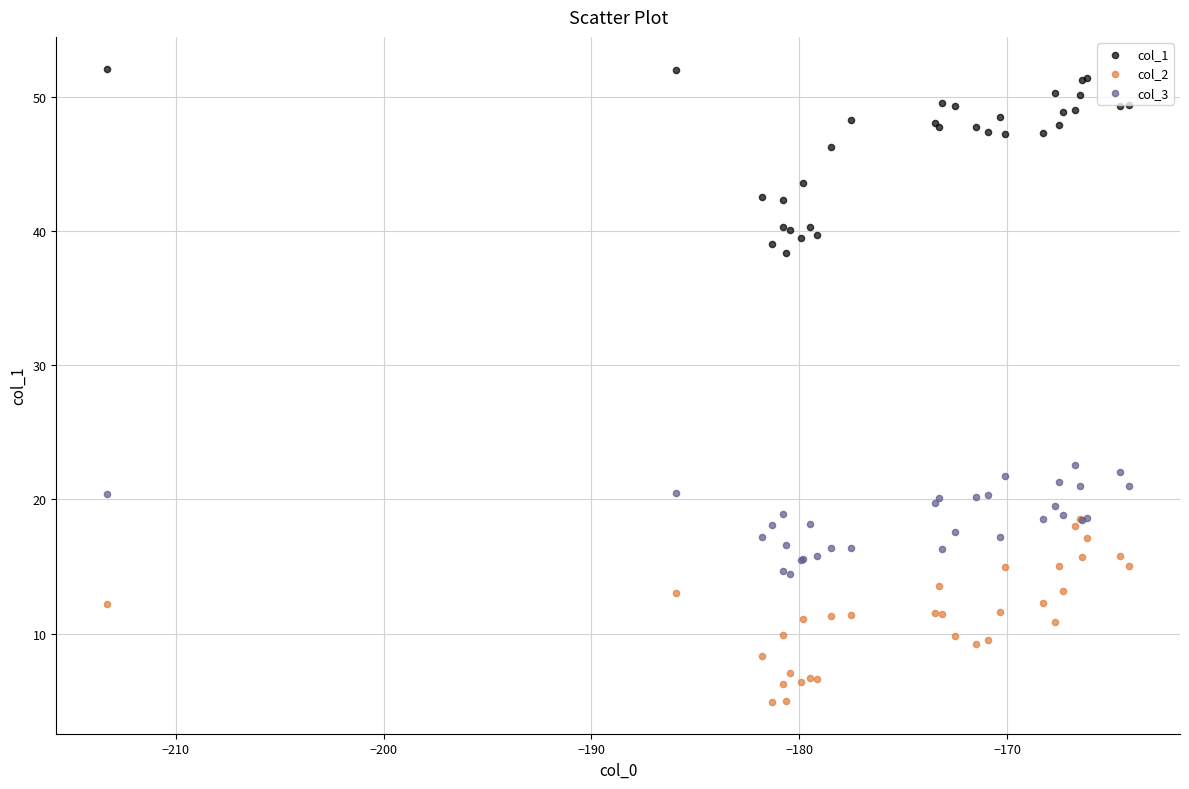

What are all the series names shown in the legend?

col_1, col_2, col_3